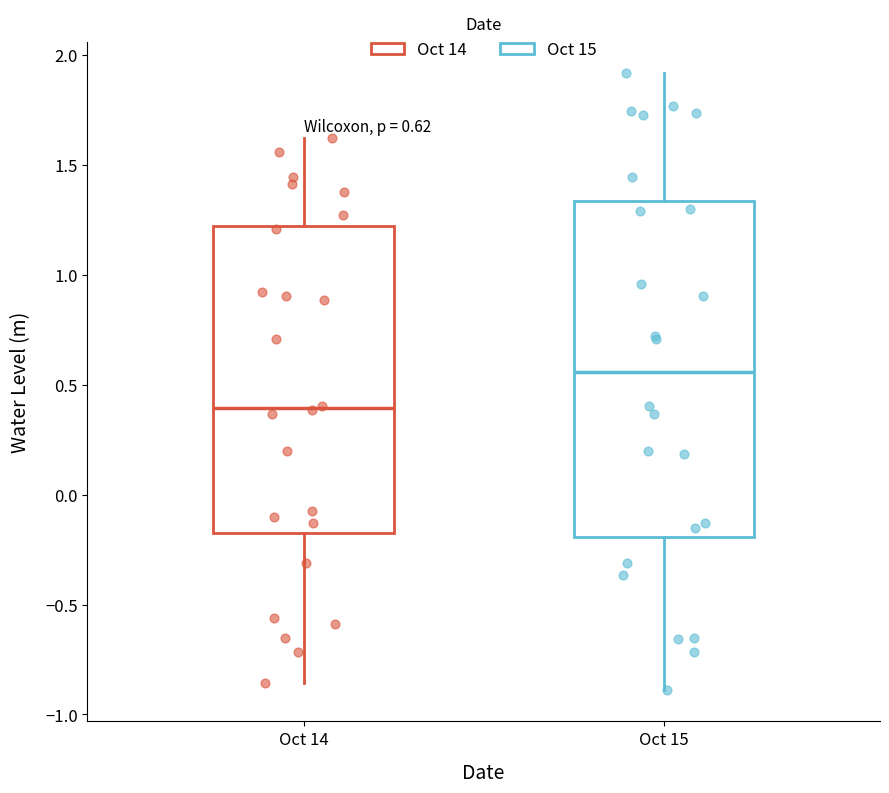

Which box's median line is the highest?

Oct 15